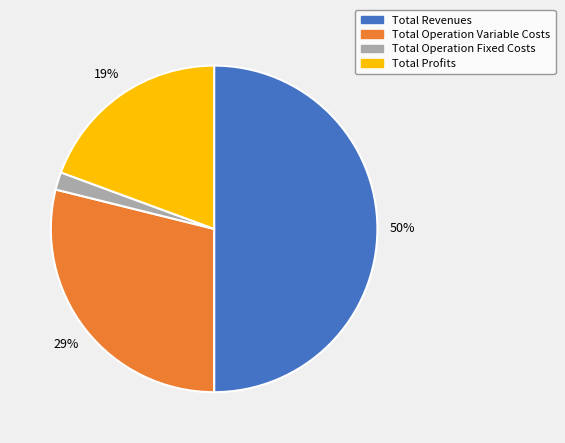

Which slice is the smallest?

Total Operation Fixed Costs